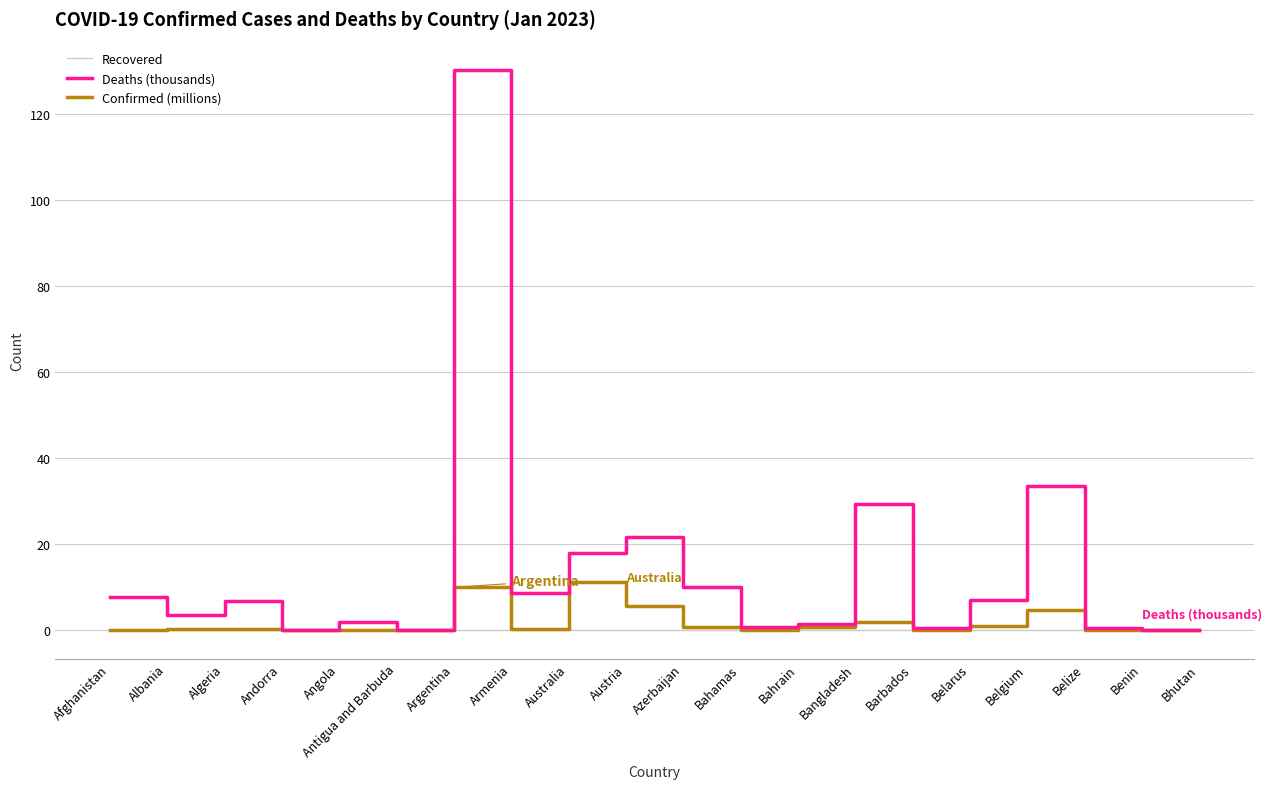

At which category does Deaths (thousands) reach its first local valley?

Albania